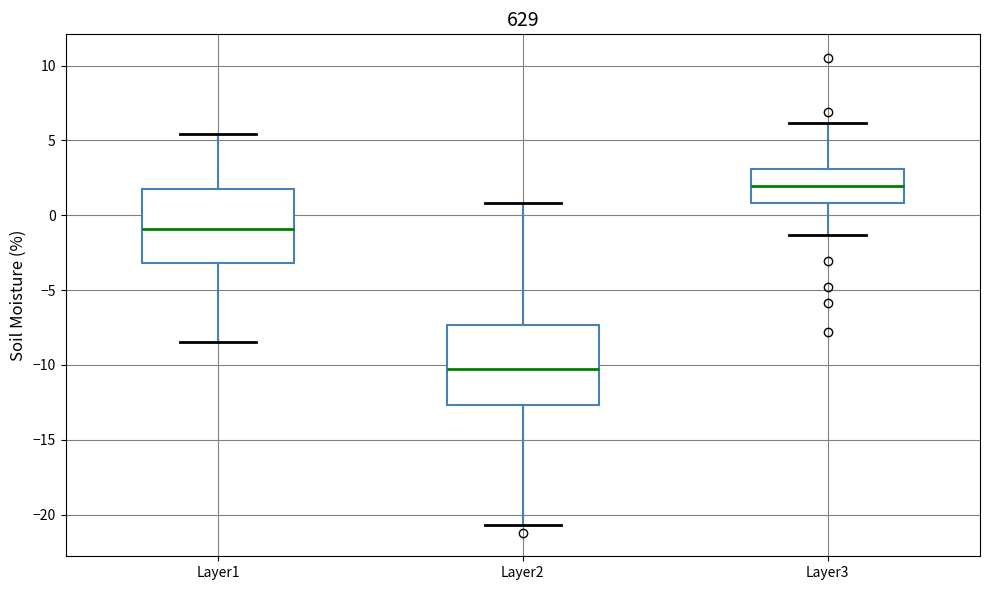

Where is the lower edge of the box for Layer3 on the y-axis? The values are not printed on the chart, so give them approximately, as read against the axis.

1.0